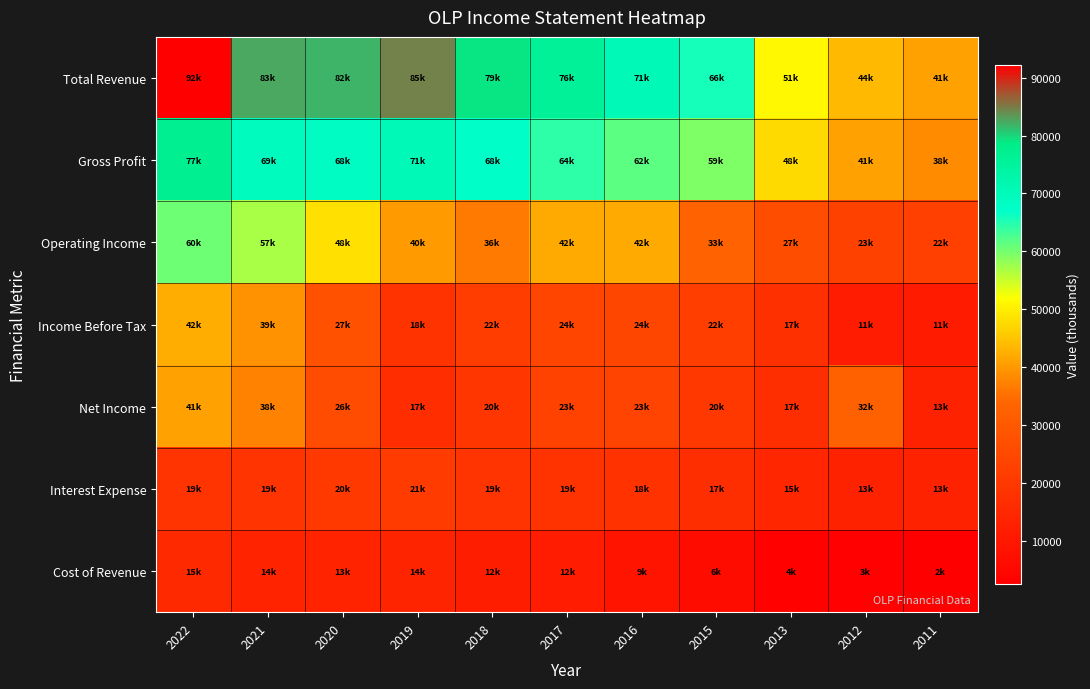

Reading left to right, transcribe all the data shown in this chart.

Total Revenue: 2022=92200	2021=82700	2020=81900	2019=84700	2018=79100	2017=75900	2016=70600	2015=65700	2013=51000	2012=43800	2011=40900
Gross Profit: 2022=77000	2021=69200	2020=68500	2019=70800	2018=67500	2017=64400	2016=61500	2015=59300	2013=47500	2012=40700	2011=38400
Operating Income: 2022=60500	2021=56900	2020=48200	2019=40200	2018=36300	2017=41800	2016=41800	2015=32700	2013=26600	2012=22700	2011=22200
Income Before Tax: 2022=42300	2021=39000	2020=27400	2019=18500	2018=21600	2017=24200	2016=24500	2015=21900	2013=17400	2012=11300	2011=11100
Net Income: 2022=40700	2021=37500	2020=26100	2019=16800	2018=19500	2017=23100	2016=23400	2015=19700	2013=17200	2012=32300	2011=13300
Interest Expense: 2022=18700	2021=18900	2020=20300	2019=20800	2018=18800	2017=18600	2016=18200	2015=17100	2013=14600	2012=13300	2011=13200
Cost of Revenue: 2022=15200	2021=13500	2020=13400	2019=13900	2018=11700	2017=11500	2016=9100	2015=6400	2013=3500	2012=3100	2011=2500